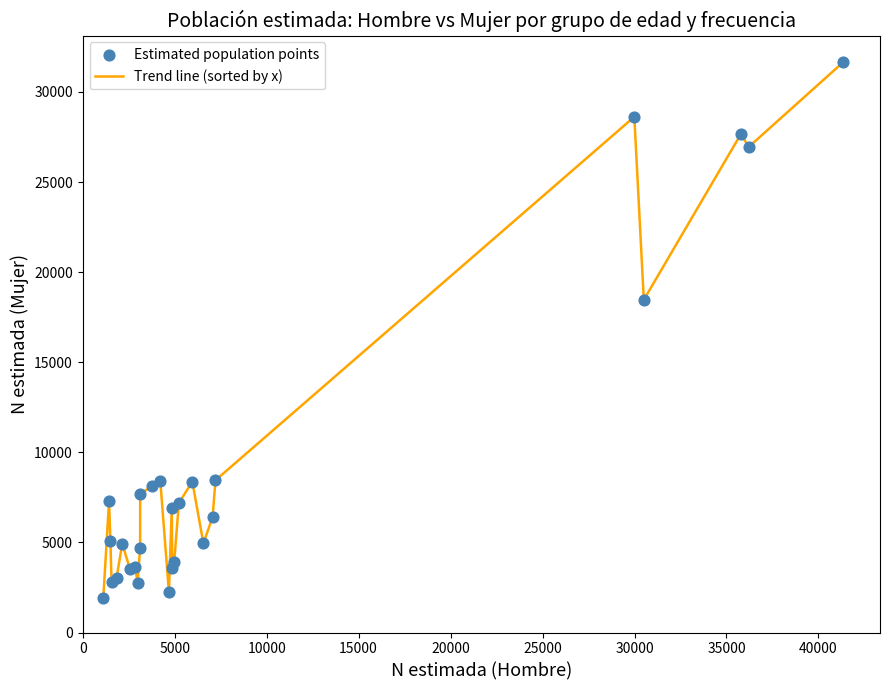

What is the maximum value shown in the chart?

31643